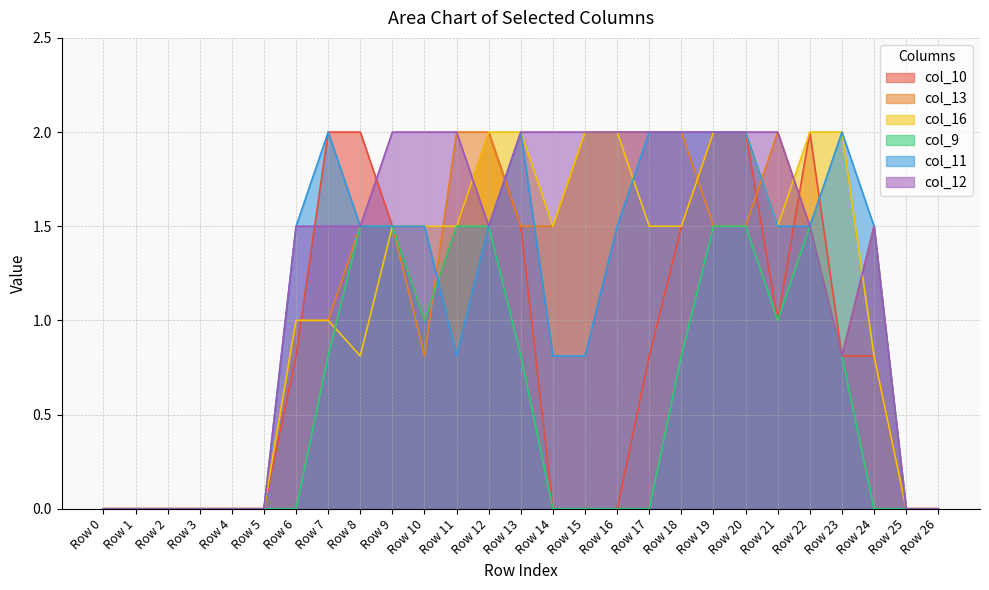

True or false: col_13 has a value of 0.5 at Row 9.

False